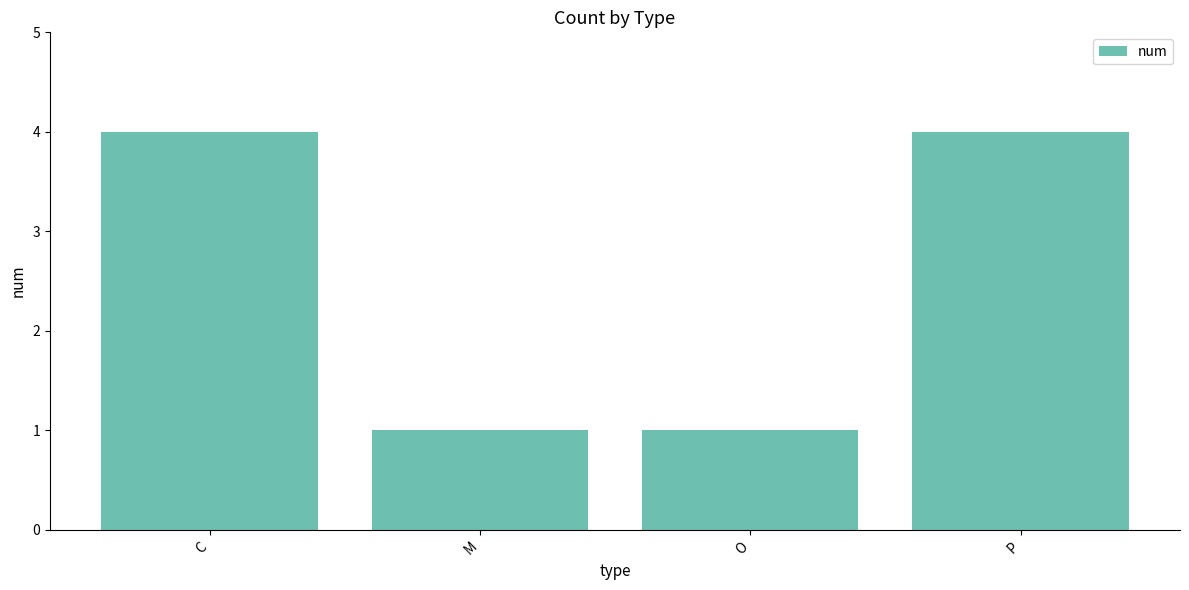

What is the maximum value shown in the chart?

4